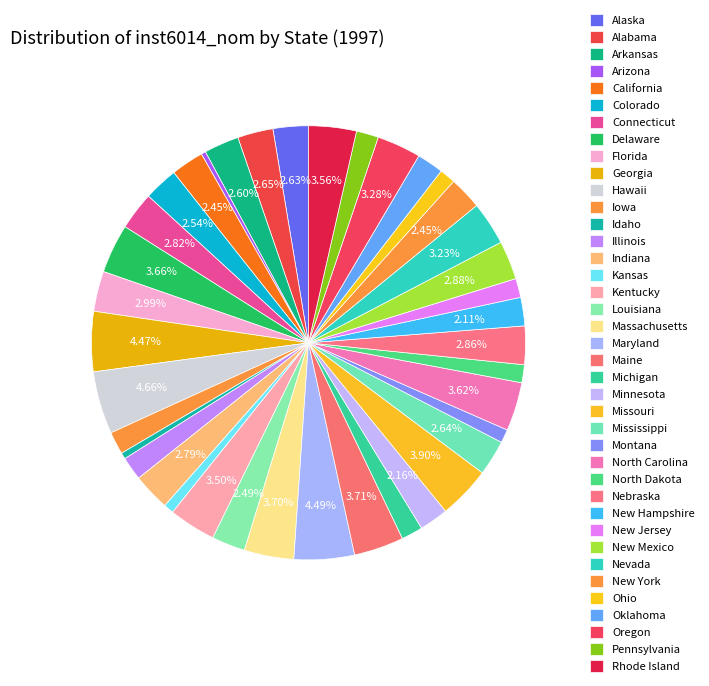

To the nearest percent, what percentage of the pie is Florida?

3%